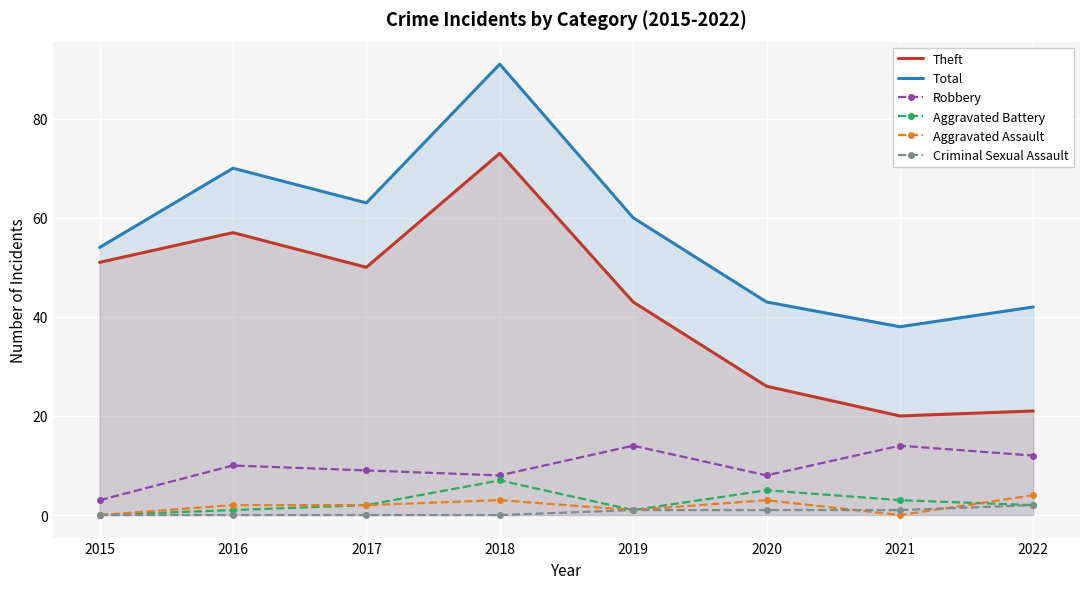

Which series changed the most between 2017 and 2019?

Theft